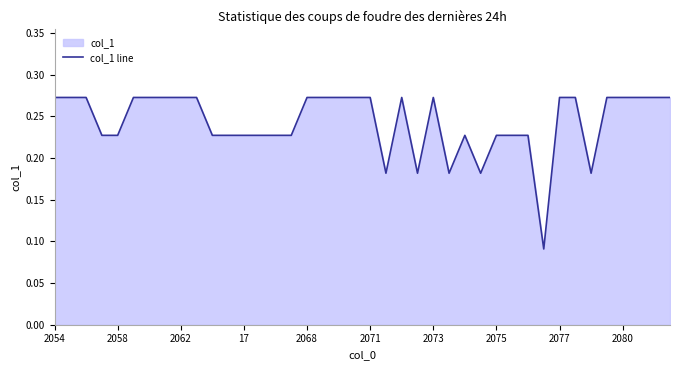

What is the difference between the maximum and minimum values?

0.2